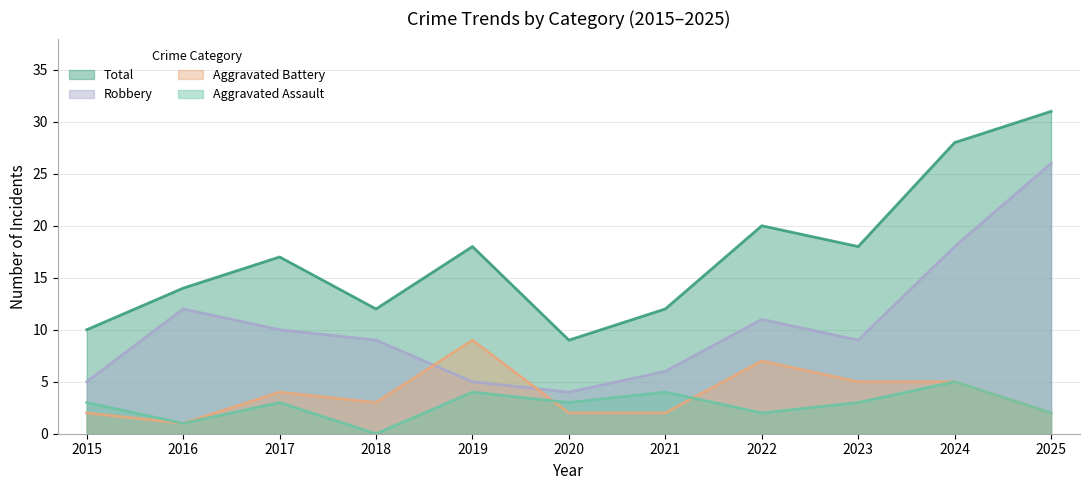

Is the value of Total at 2022 greater than the value of Aggravated Battery at 2015?

Yes